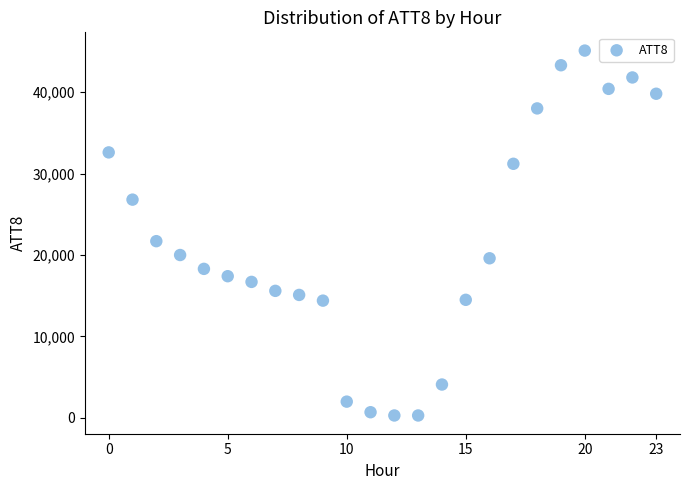

What Y value in the scatter plot is closest to 22700?

21700